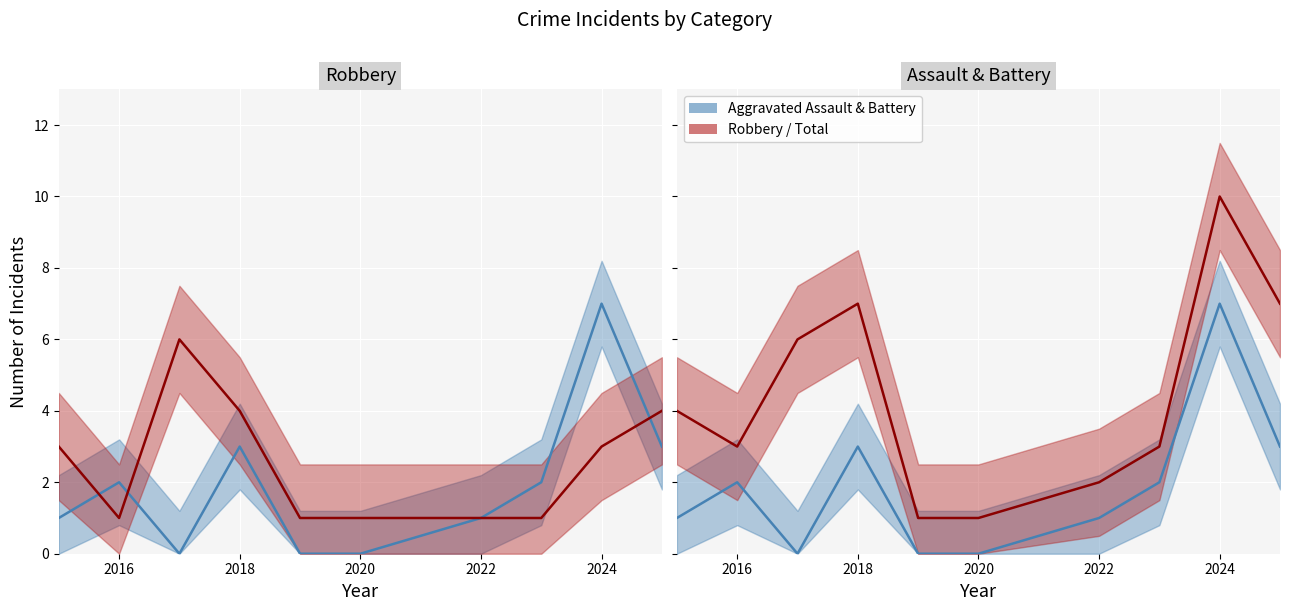

In Total, how many points are higher than both neighbors (excluding endpoints)?

2